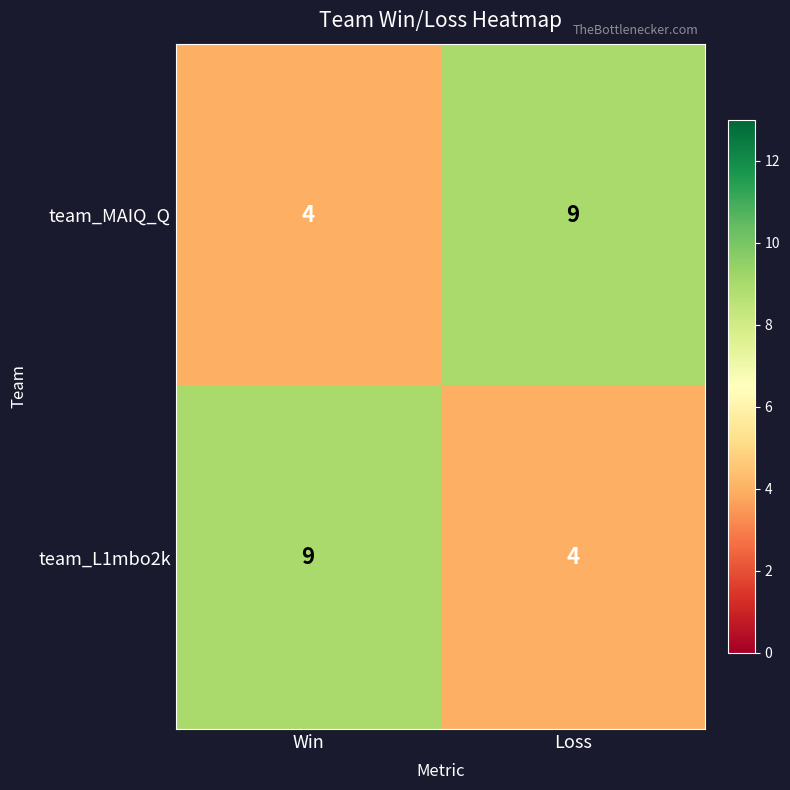

At which label is team_L1mbo2k closest to 6?

Loss